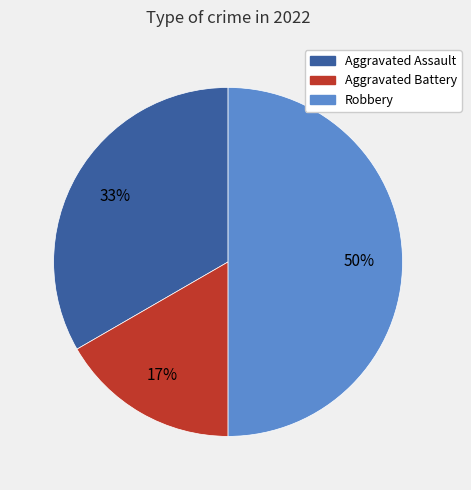

To the nearest percent, what is the combined percentage of Robbery and Aggravated Battery?

67%